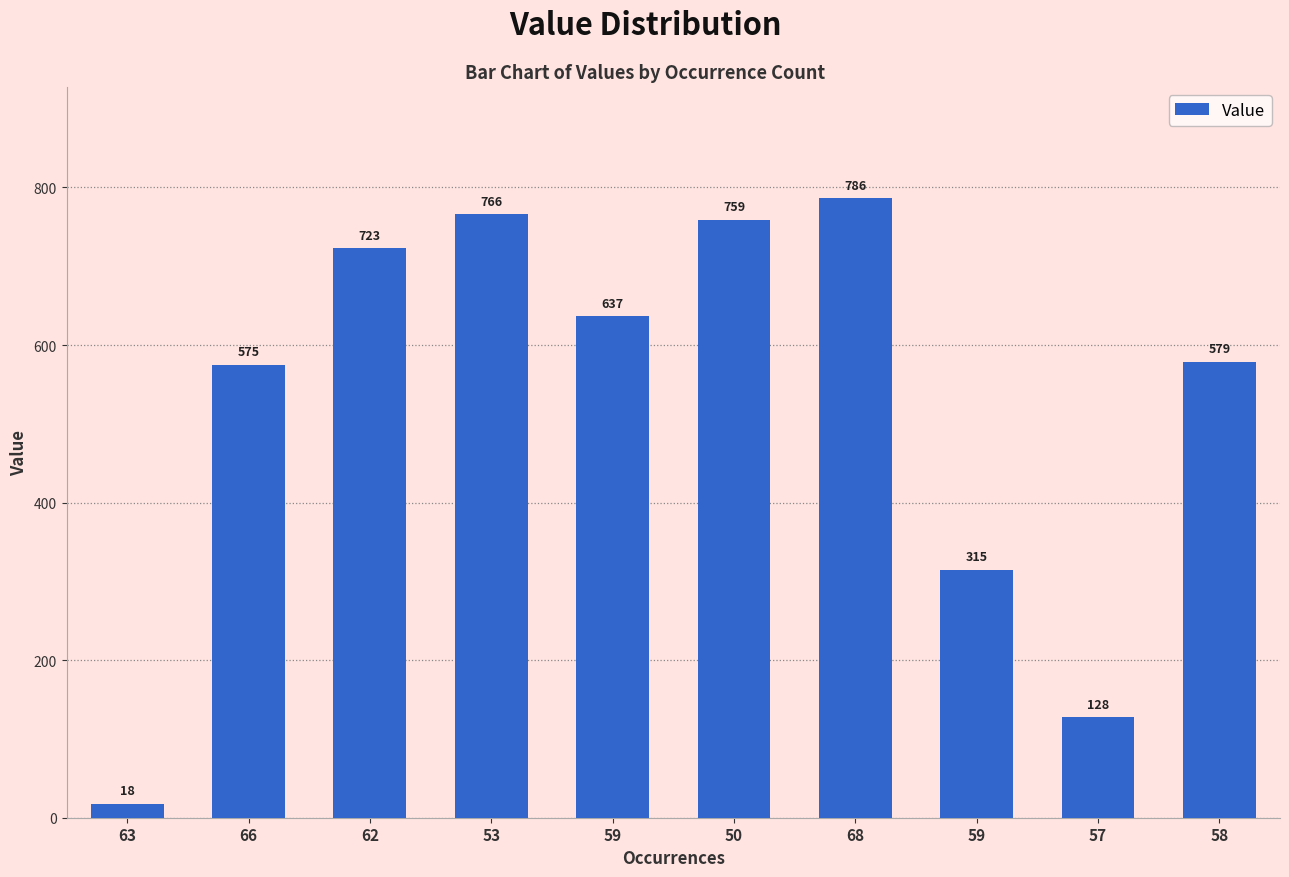

Count the number of categories in the chart.

10